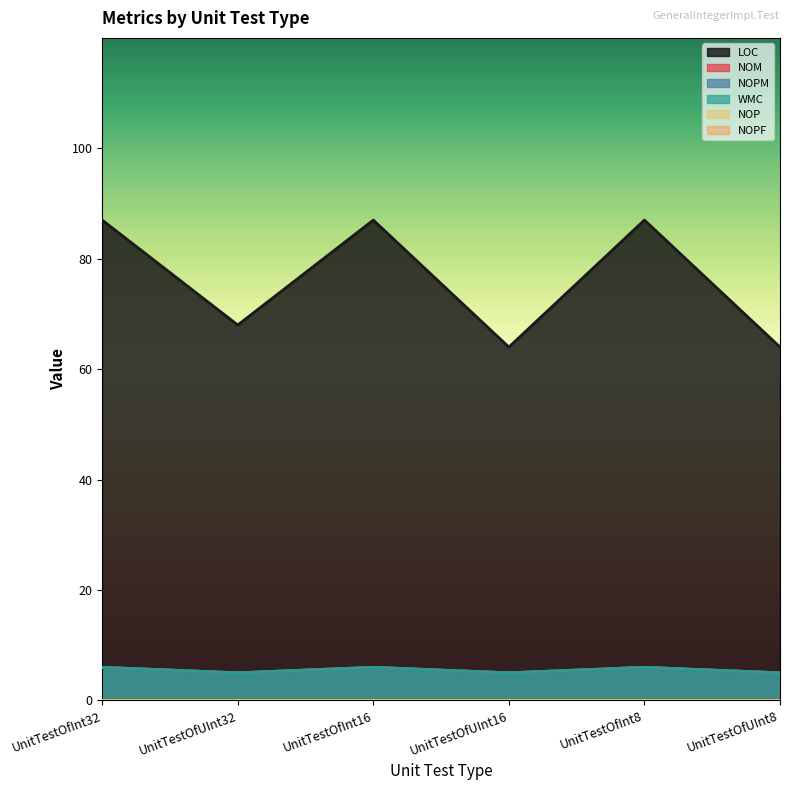

Reading left to right, list all the values displayed in this chart.

LOC: UnitTestOfInt32=87	UnitTestOfUInt32=68	UnitTestOfInt16=87	UnitTestOfUInt16=64	UnitTestOfInt8=87	UnitTestOfUInt8=64
NOM: UnitTestOfInt32=6	UnitTestOfUInt32=5	UnitTestOfInt16=6	UnitTestOfUInt16=5	UnitTestOfInt8=6	UnitTestOfUInt8=5
NOPM: UnitTestOfInt32=6	UnitTestOfUInt32=5	UnitTestOfInt16=6	UnitTestOfUInt16=5	UnitTestOfInt8=6	UnitTestOfUInt8=5
WMC: UnitTestOfInt32=6	UnitTestOfUInt32=5	UnitTestOfInt16=6	UnitTestOfUInt16=5	UnitTestOfInt8=6	UnitTestOfUInt8=5